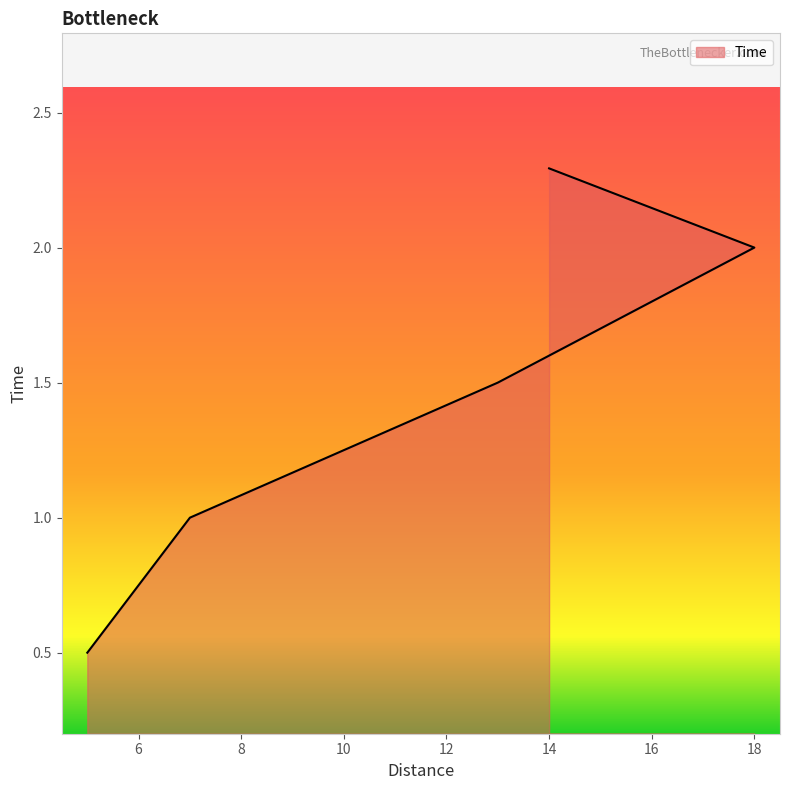

Count the values in the range 1 to 2.

3